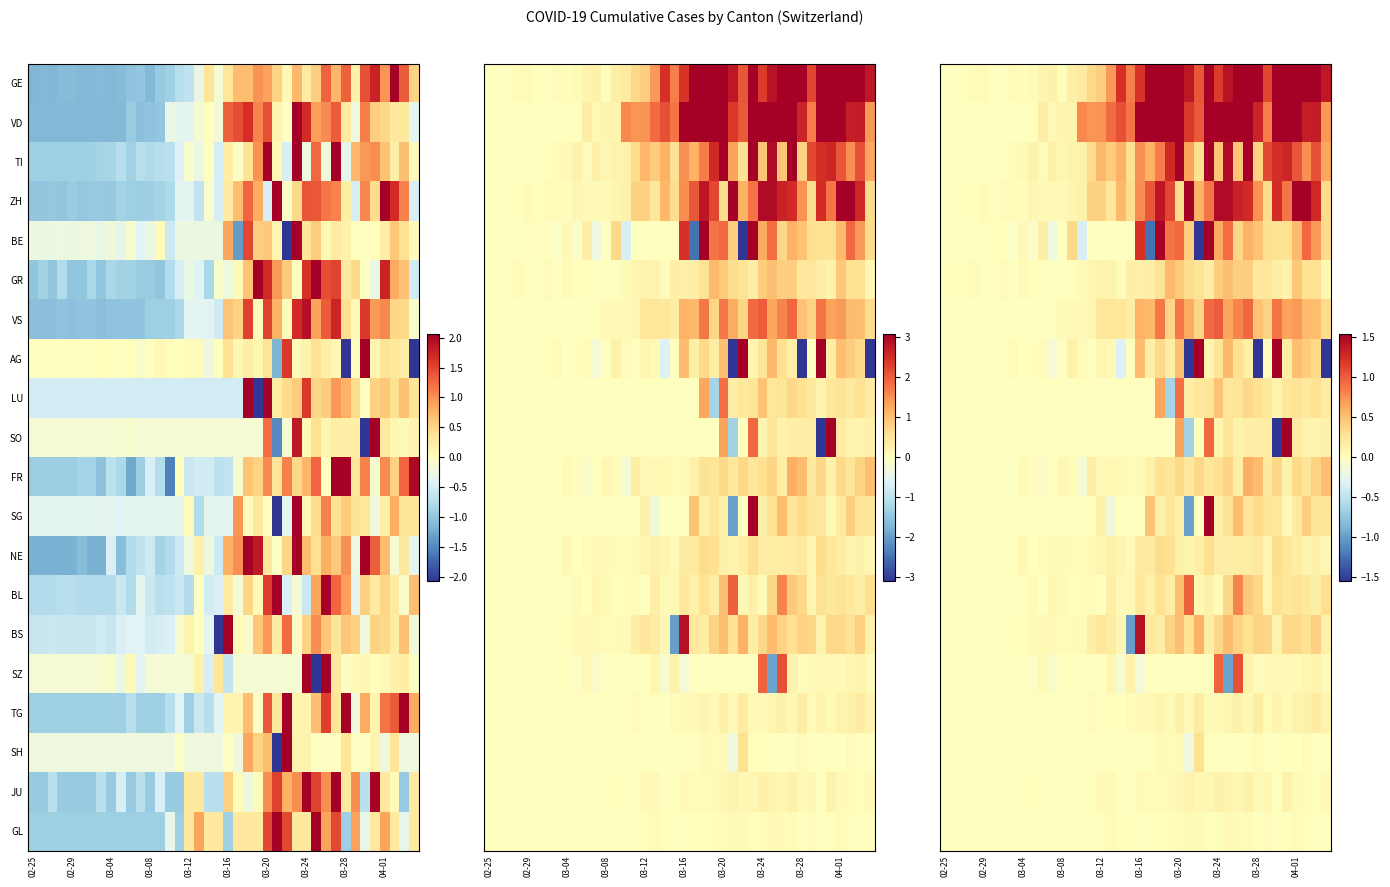

What is the difference between the second highest and minimum values in the BL series?

0.8